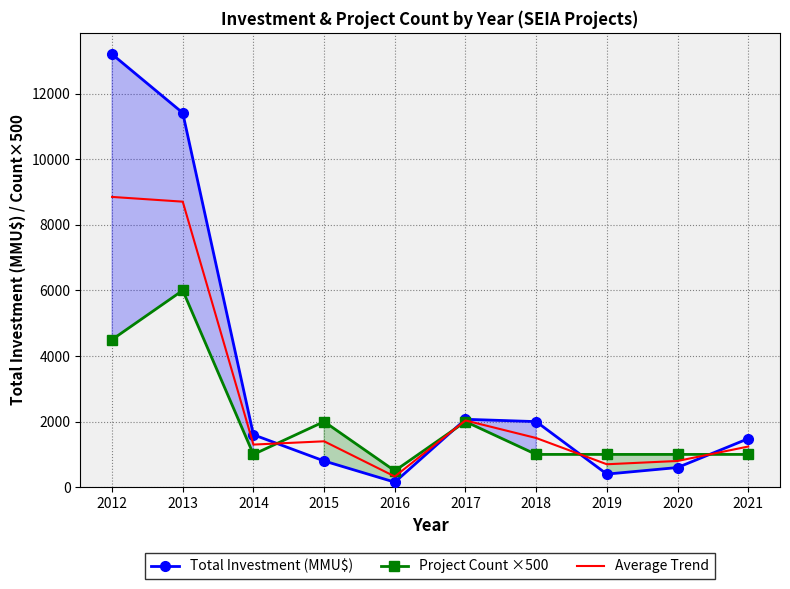

What is the value of the Project Count ×500 point at the 4th from the left?

2000.0